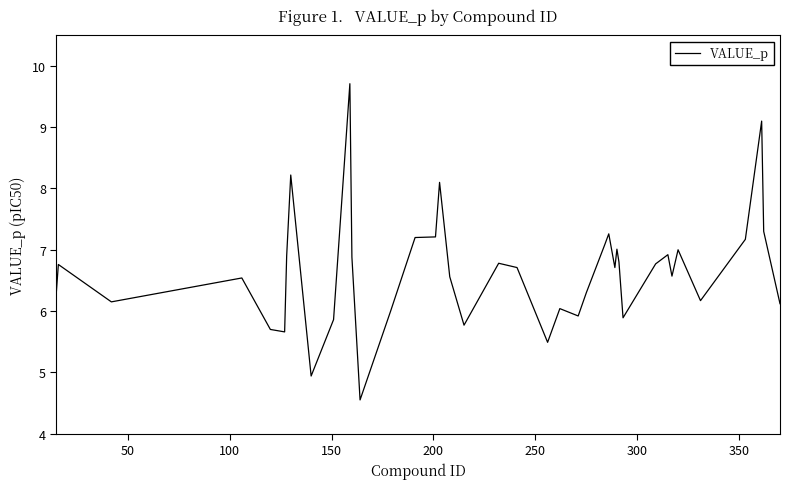

What is the difference between the maximum and minimum values?

5.2